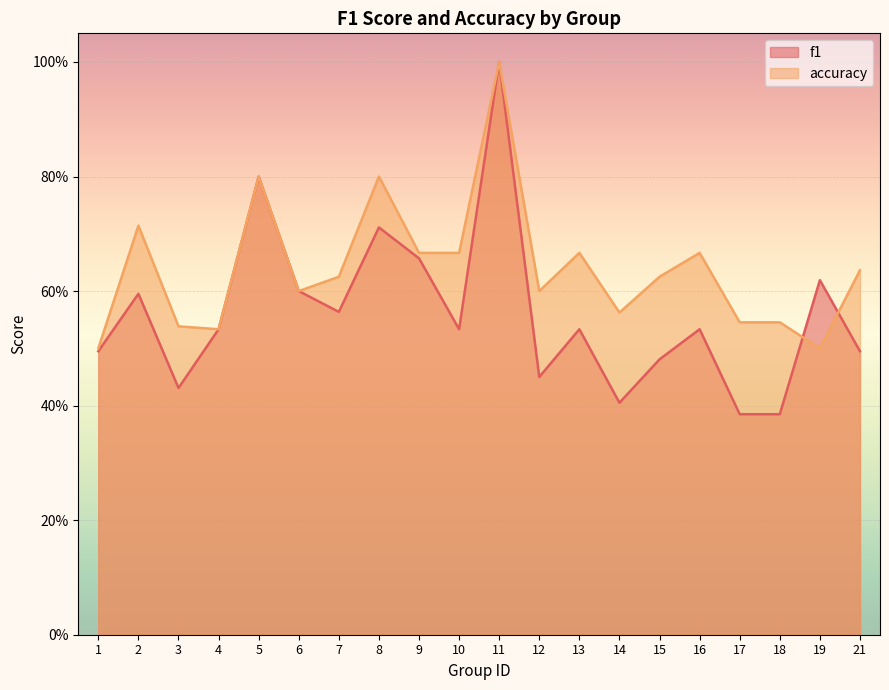

What is the average value of the accuracy series?

0.6